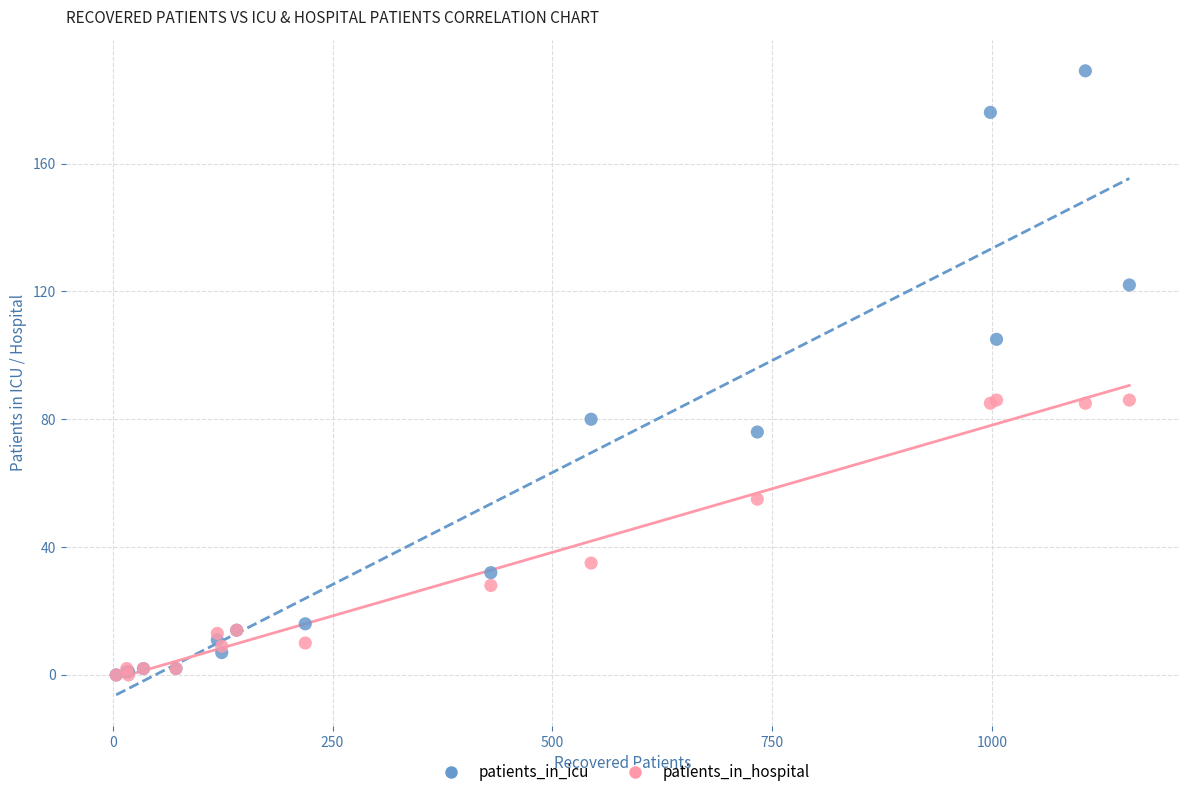

Which series contains the highest Y value?

patients_in_icu